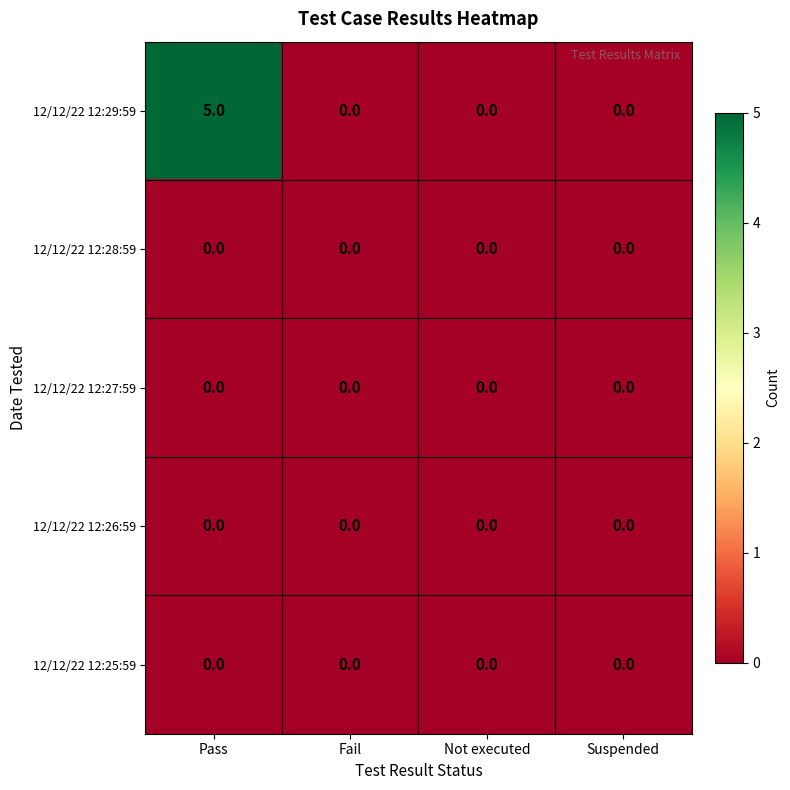

The 12/12/22 12:28:59 series shows 0 at Suspended. True or false?

True